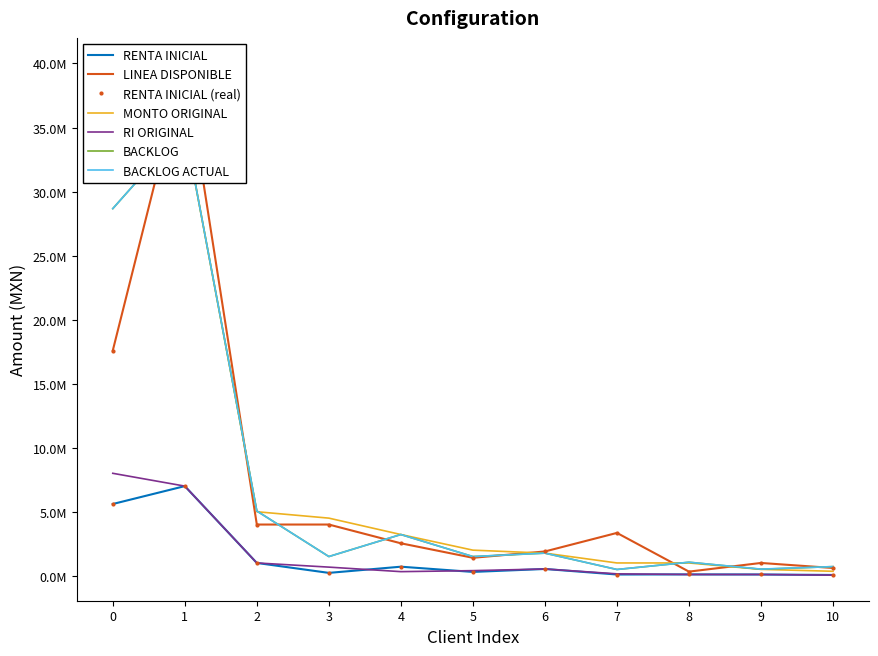

Reading left to right, list all the values displayed in this chart.

RENTA INICIAL: 5603317.6	7000000.0	1000000.0	225000.0	708400.0	300000.0	530100.0	98019.0	105575.6	99675.0	62168.4
LINEA DISPONIBLE: 17586729.7	40000000.0	4000000.0	4000000.0	2535000.0	1403670.1	1897245.3	3345978.8	323620.9	1000000.0	607326.4
MONTO ORIGINAL: 40000000.0	35000000.0	5000000.0	4500000.0	3220000.0	2000000.0	1767000.0	1000000.0	1000000.0	500000.0	350000.0
RI ORIGINAL: 8000000.0	7000000.0	1000000.0	675000.0	322000.0	400000.0	530100.0	150000.0	100000.0	100000.0	49000.0
BACKLOG: 28666572.7	35000000.0	5058000.0	1500000.0	3220000.0	1500000.0	1767000.0	490096.0	1055756.0	508492.1	715000.0
BACKLOG ACTUAL: 28666572.7	35000000.0	5058000.0	1500000.0	3220000.0	1500000.0	1767000.0	490096.0	1058609.0	520058.6	715000.0